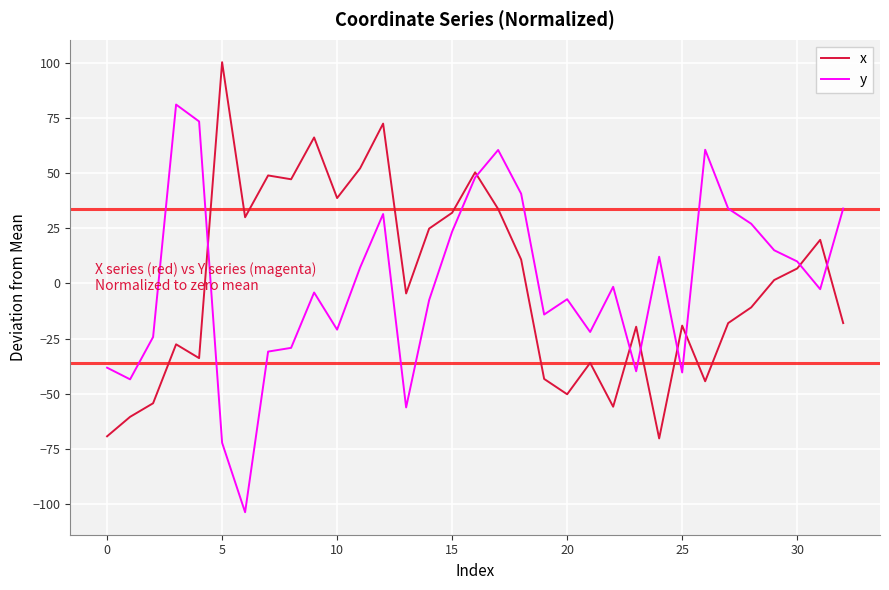

Which series ends up on top after the final intersection of y and x?

y